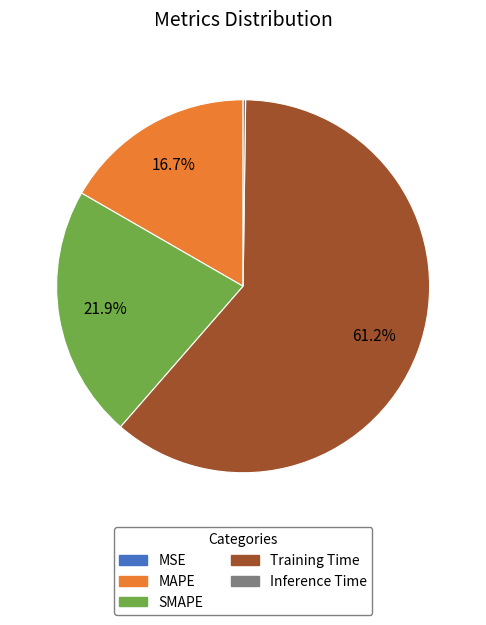

What is the majority slice?

Training Time